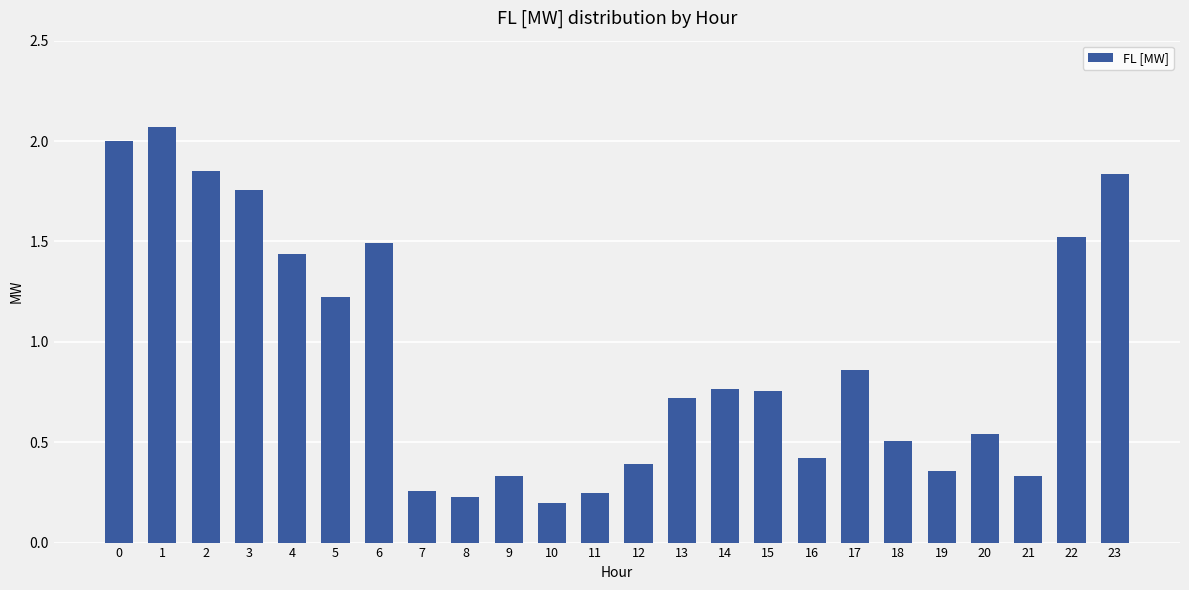

Which has a higher value, 14 or 17?

17